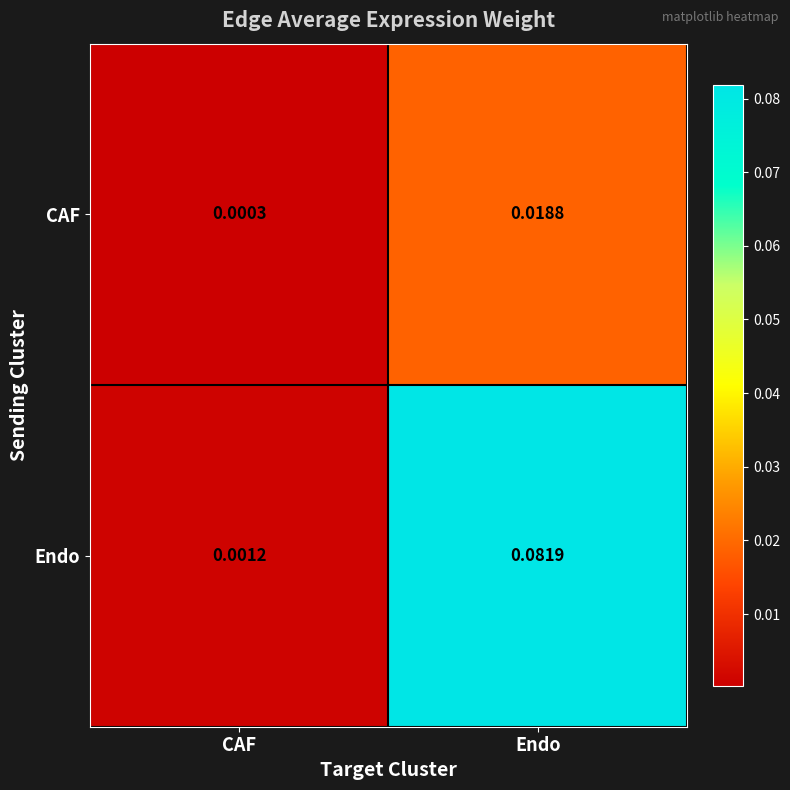

At which category is the sum across all series the highest?

Endo